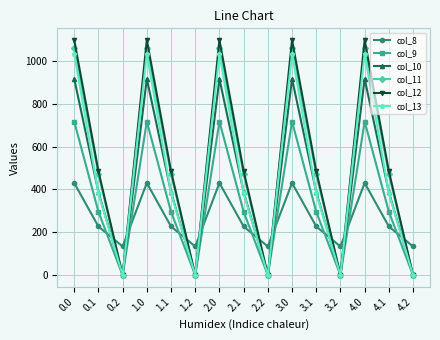

At which category does col_11 reach its first local valley?

0.2